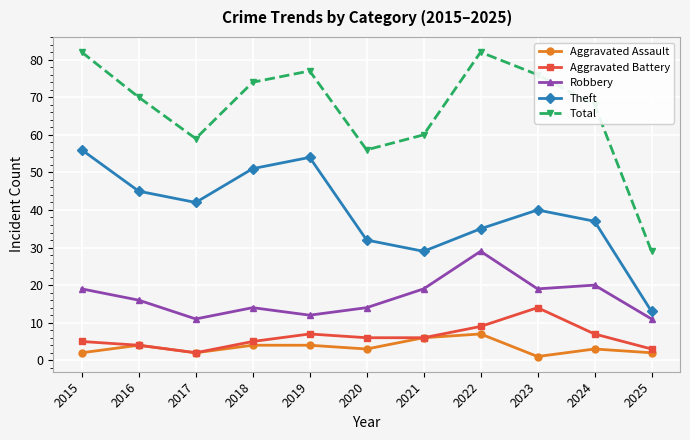

Is the value of Robbery at 2024 greater than the value of Aggravated Assault at 2017?

Yes